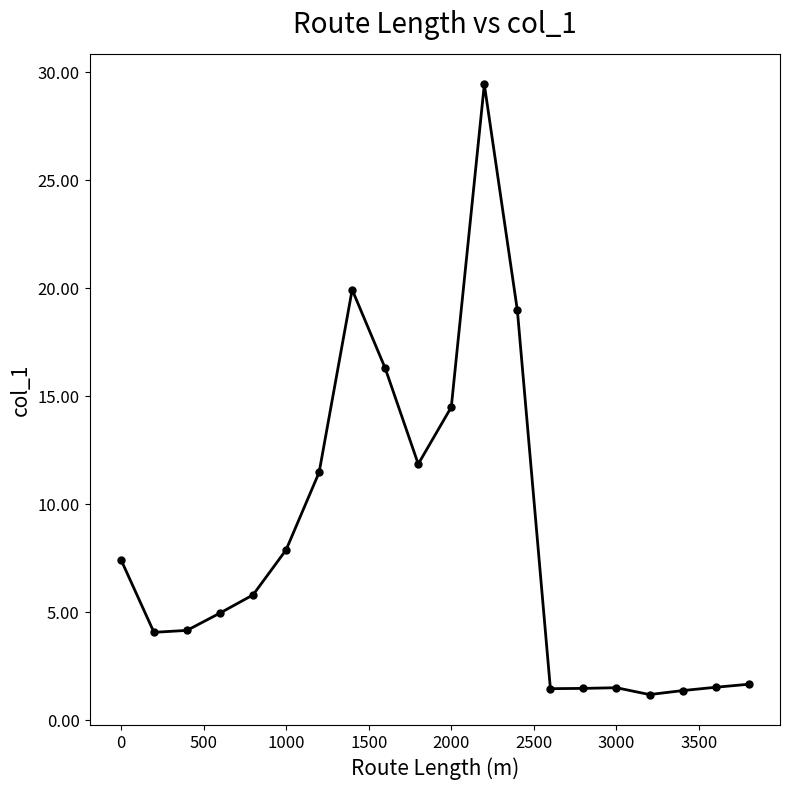

What is the value of the 9th point from the left?

16.3